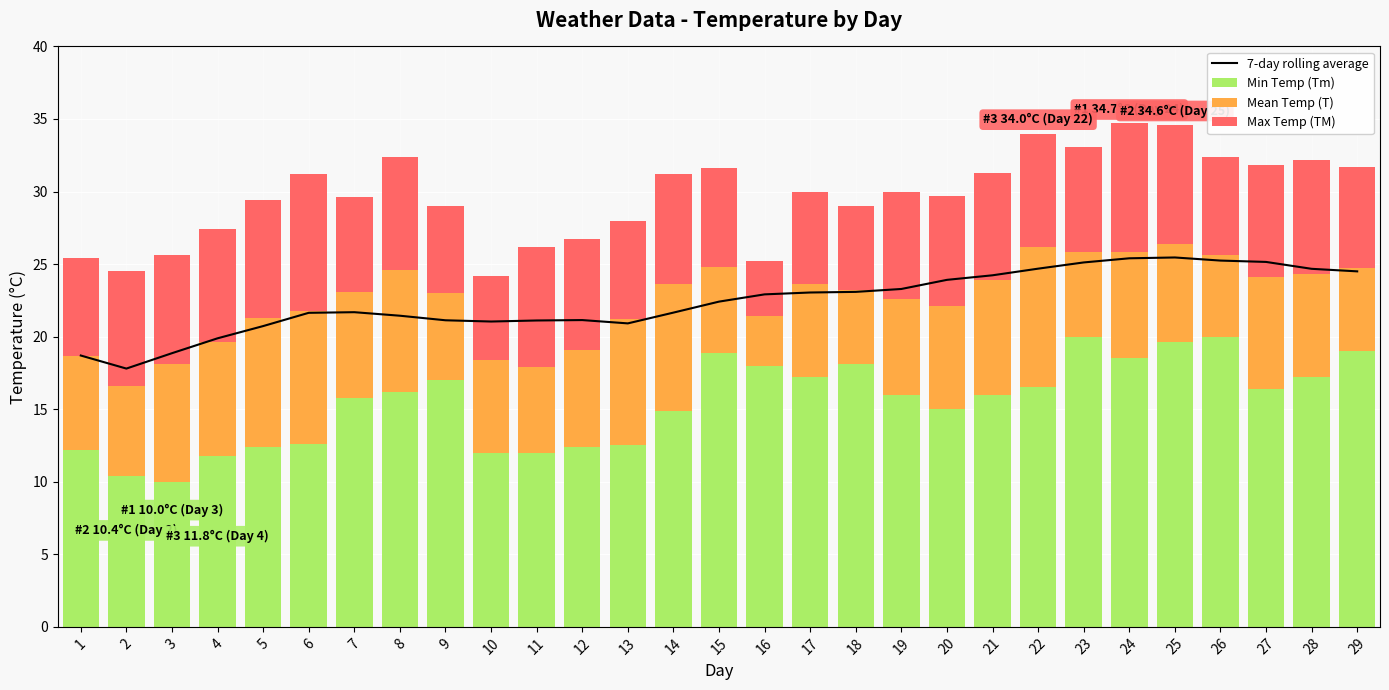

Which series has the largest range (max minus min)?

Min Temp (Tm)